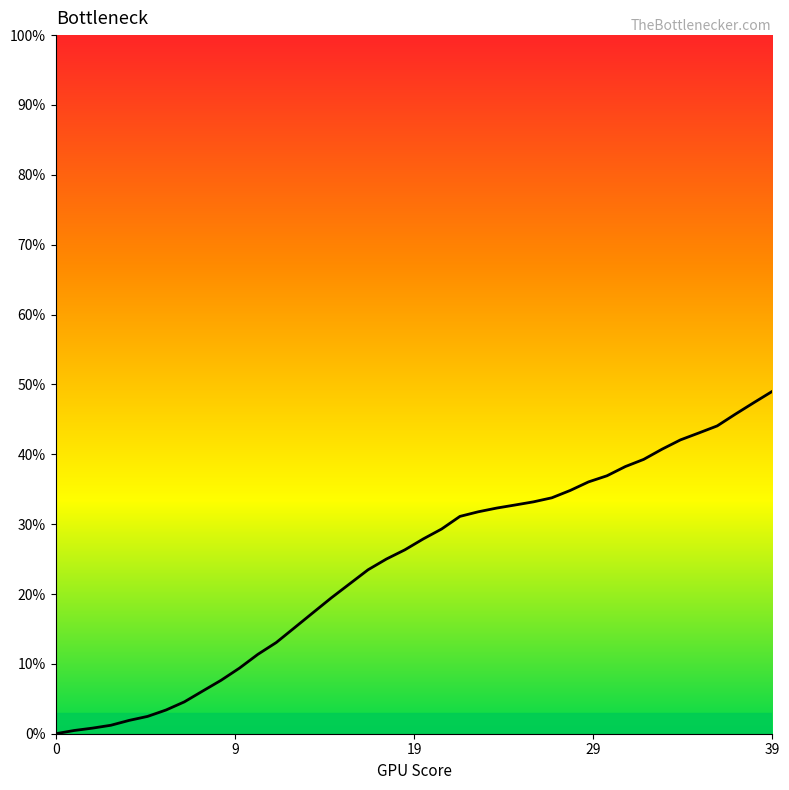

What is the difference between the second highest and second lowest values?

46.9